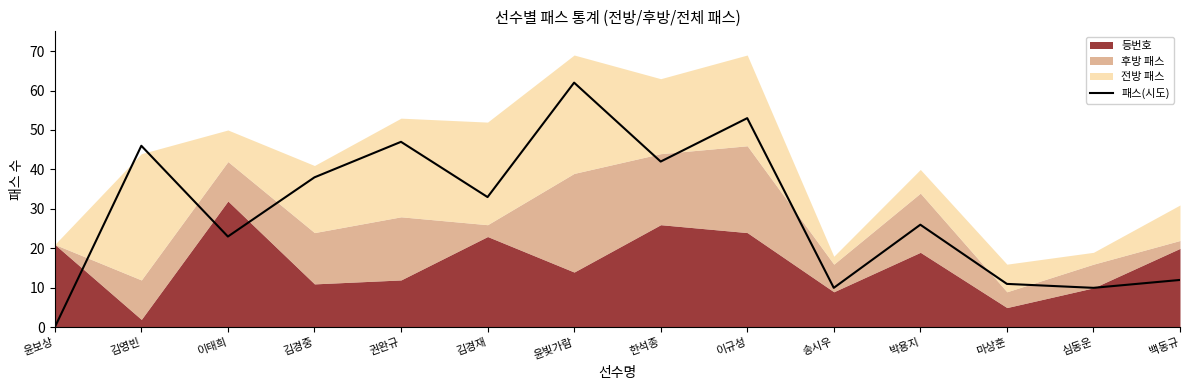

The value of 패스(시도) at 백동규 is 12. True or false?

True